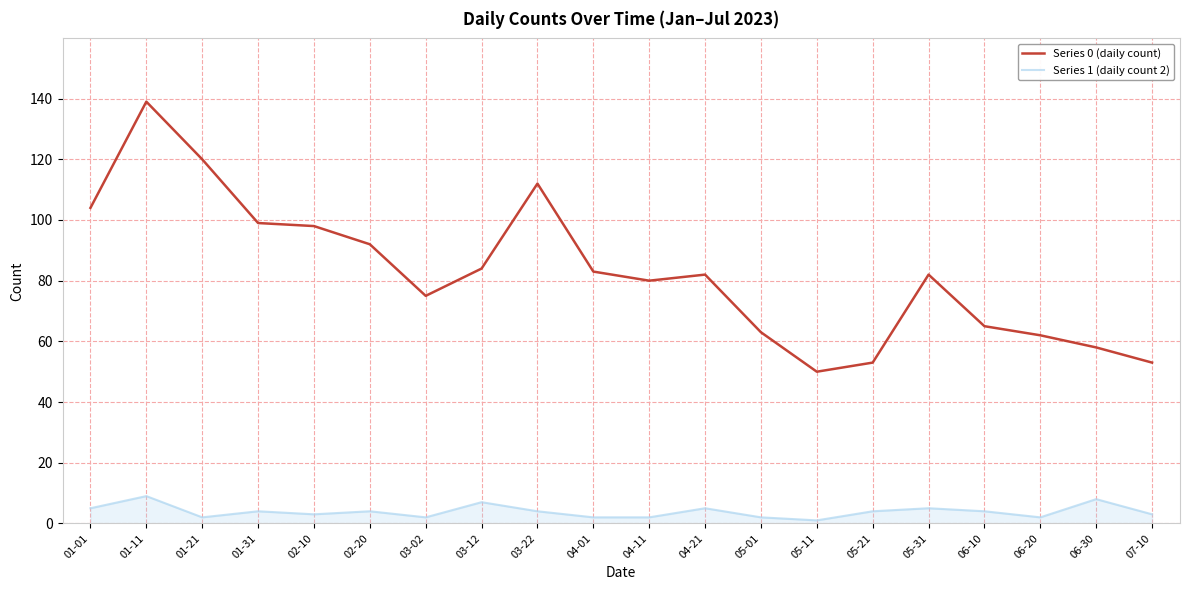

Which category has the highest value across all series?

01-11